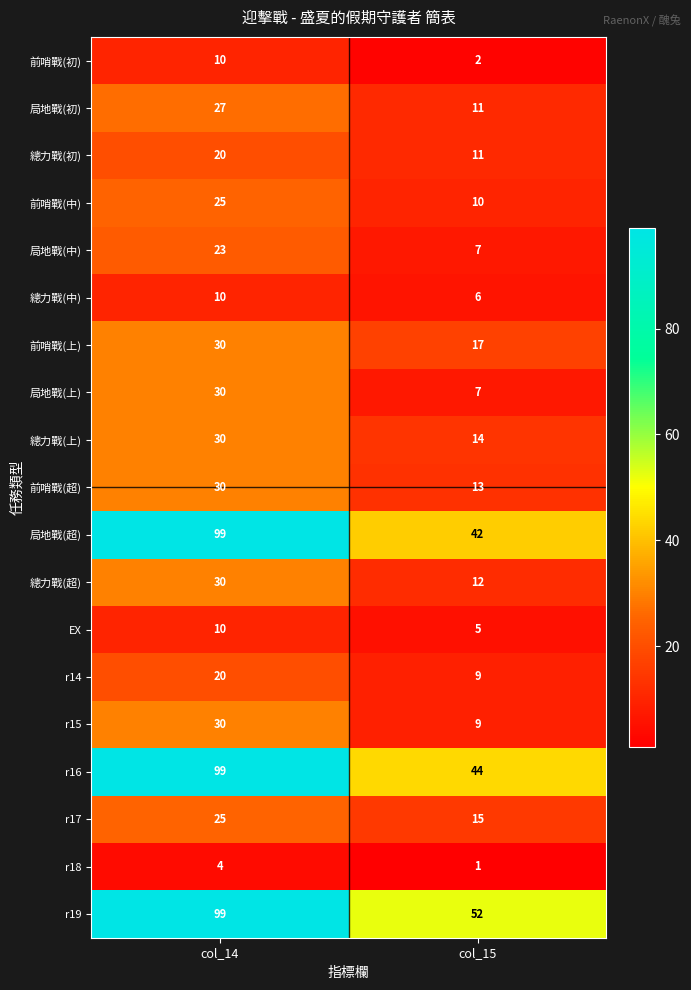

What is the difference between the EX values at col_14 and col_15?

5